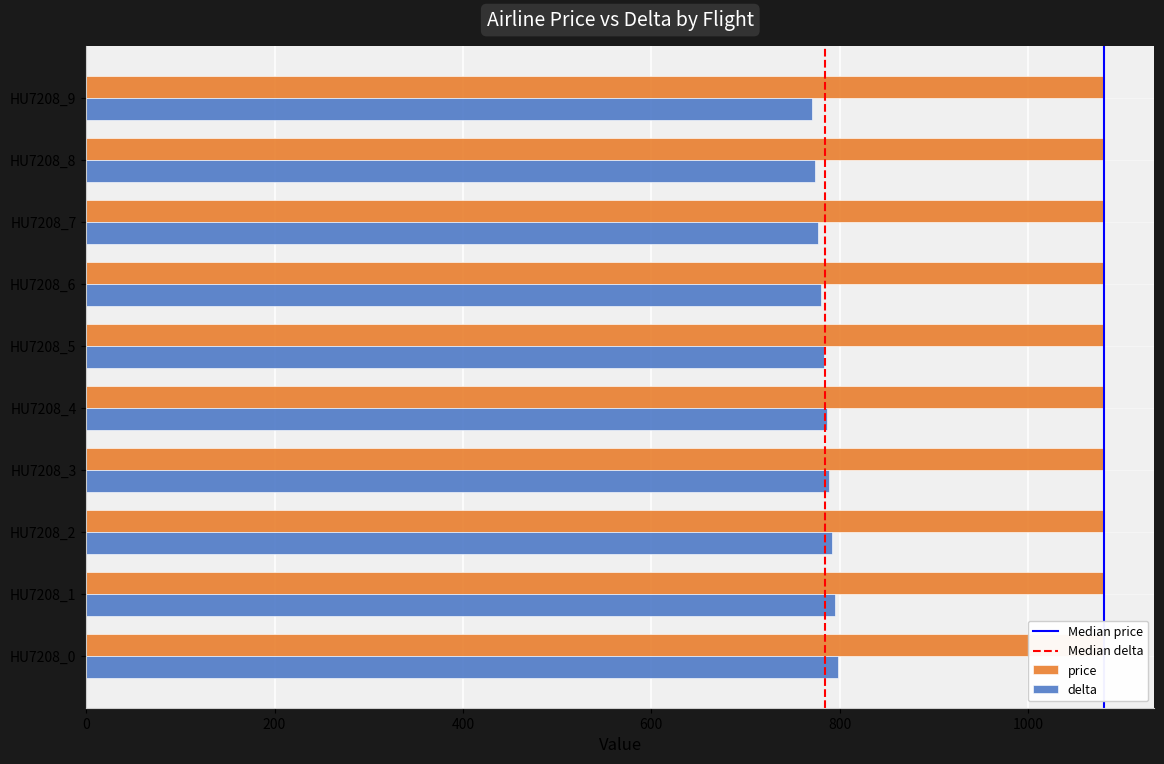

What is the average value?

784